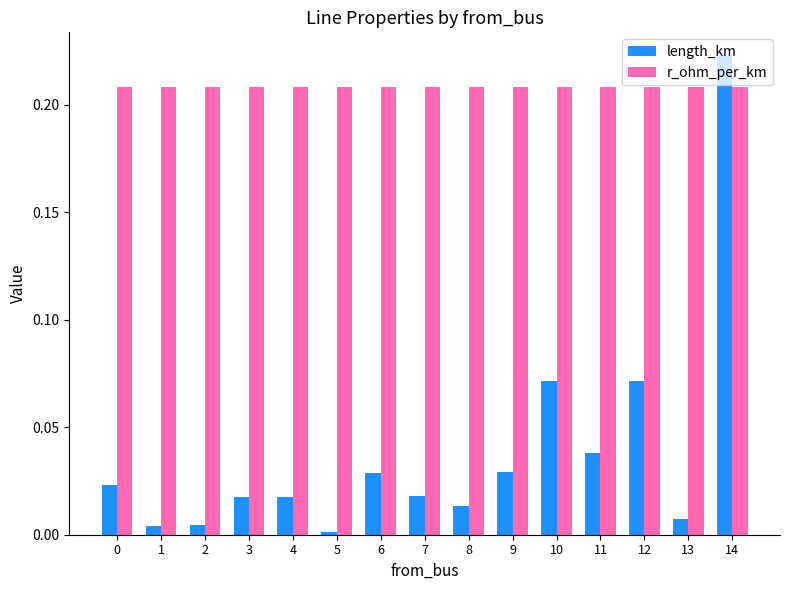

At which category does the chart reach its minimum across all series?

5